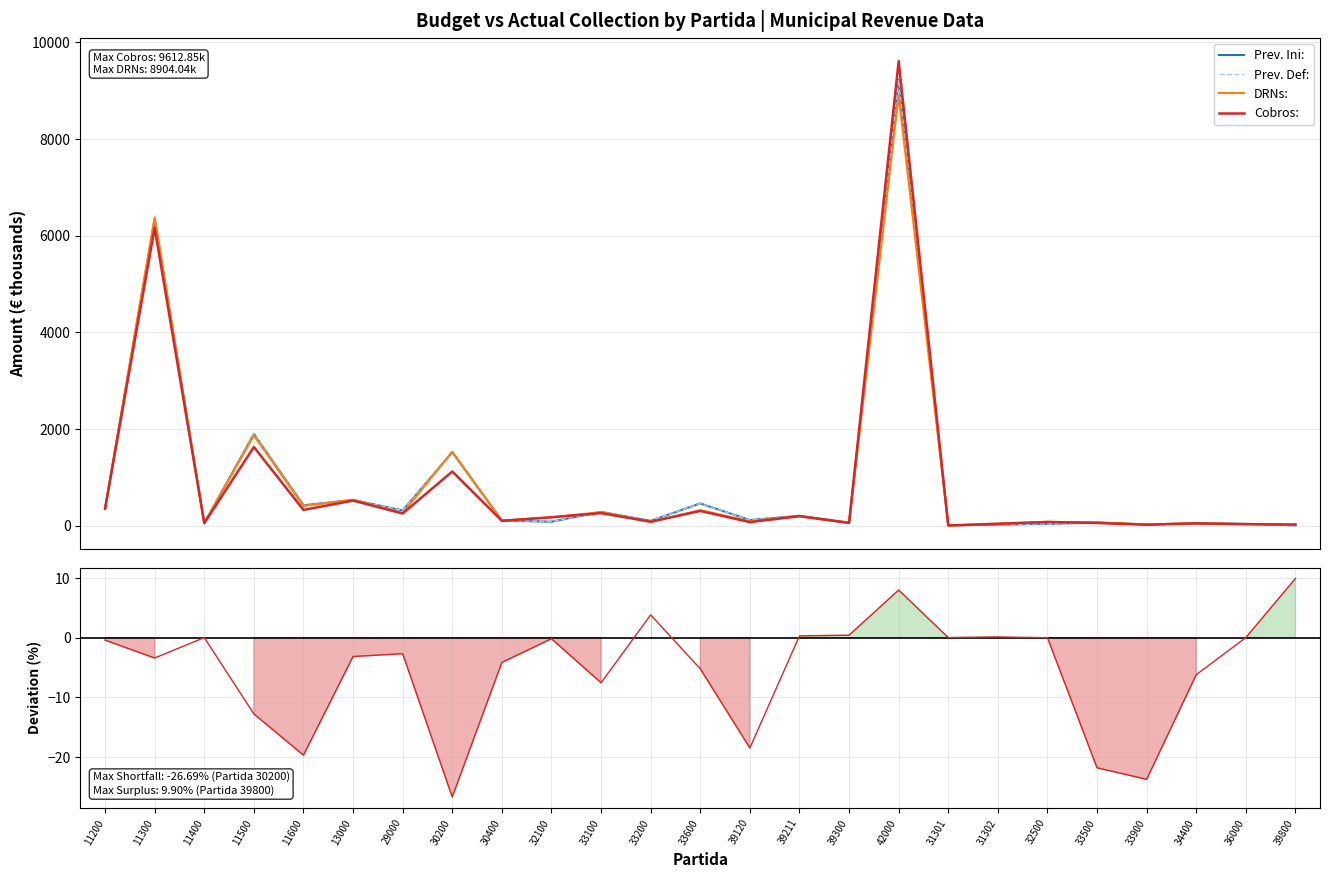

Which series ends up on top after the final intersection of Cobros vs DRNs % and Prev. Ini:?

Cobros vs DRNs %